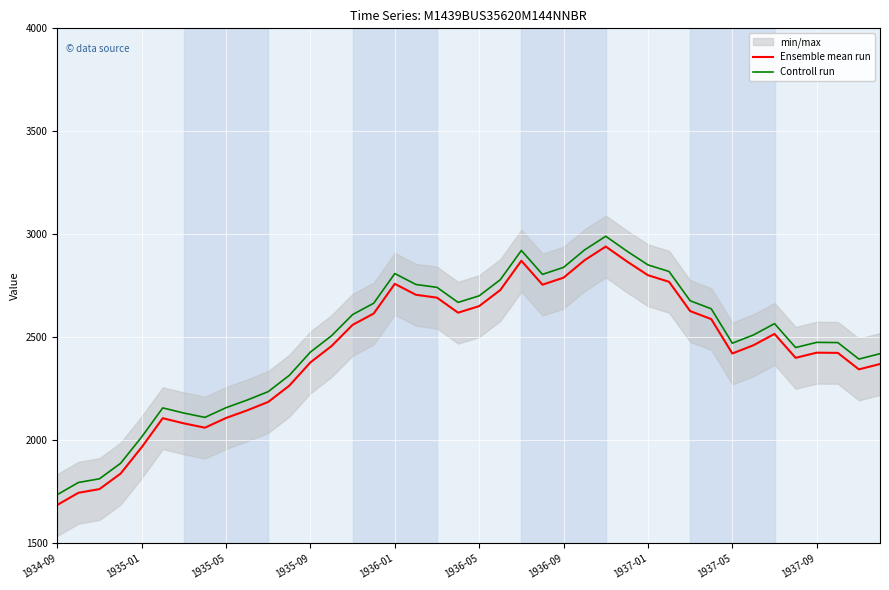

Which category has the lowest value in the Ensemble mean run series?

1934-09